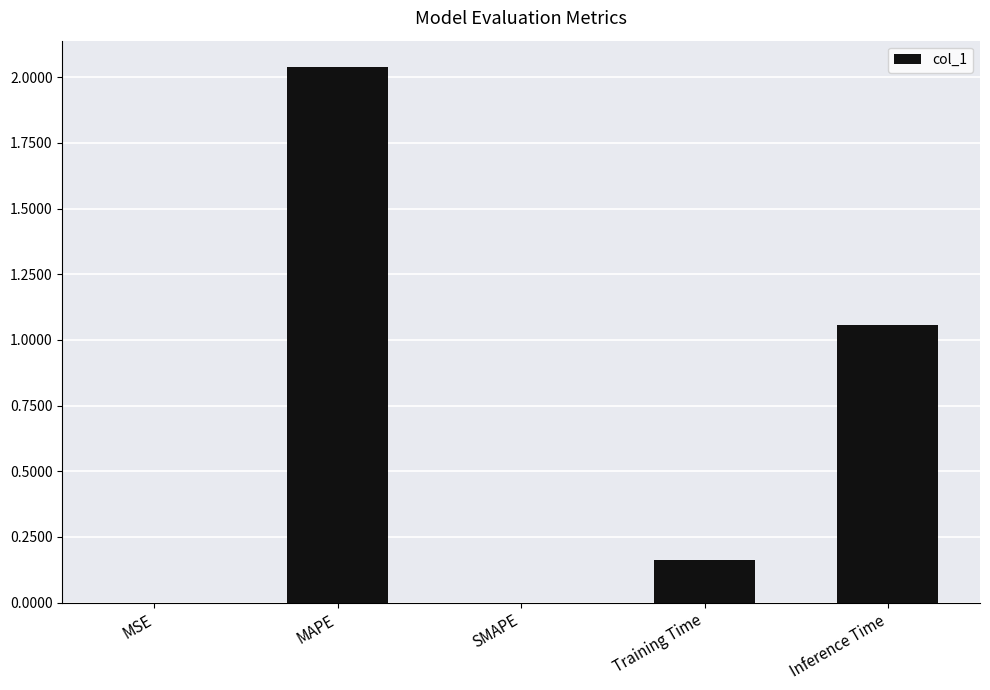

Which has a higher value, MSE or Training Time?

Training Time